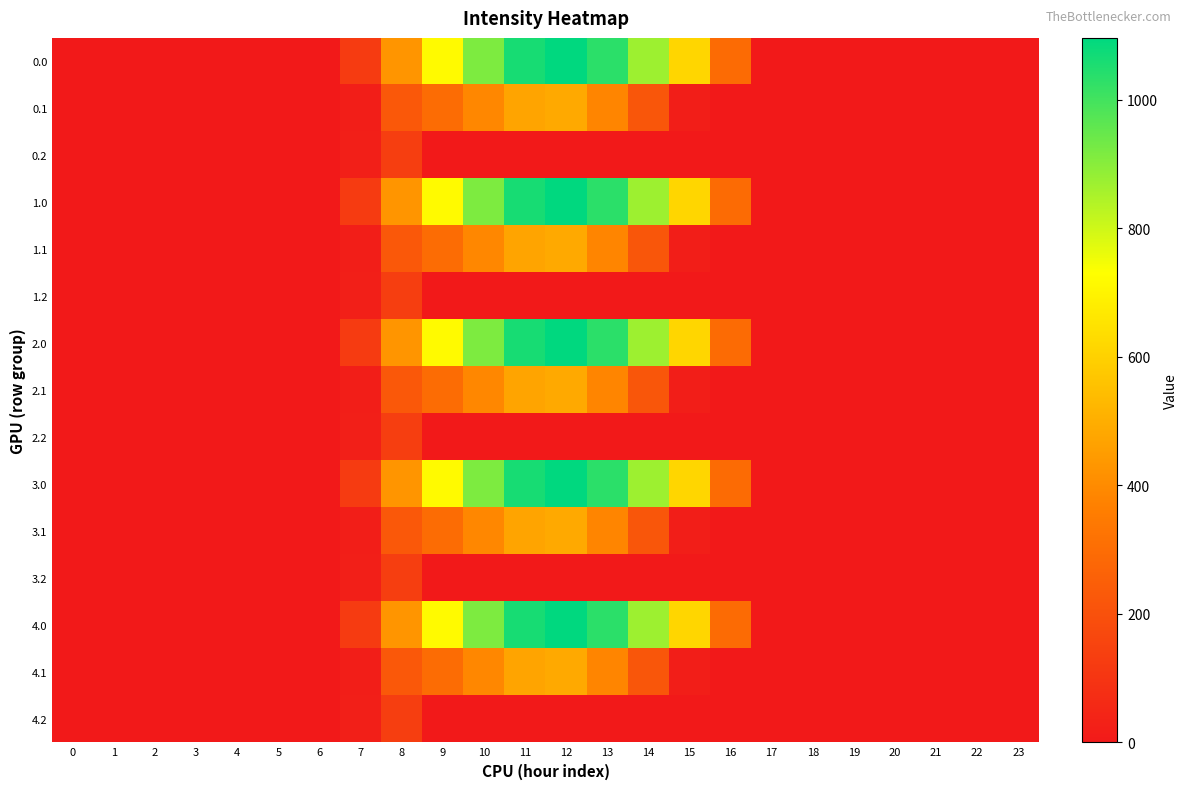

List the series in order of their peak value, highest first.

0.0, 1.0, 2.0, 3.0, 4.0, 0.1, 1.1, 2.1, 3.1, 4.1, 0.2, 1.2, 2.2, 3.2, 4.2